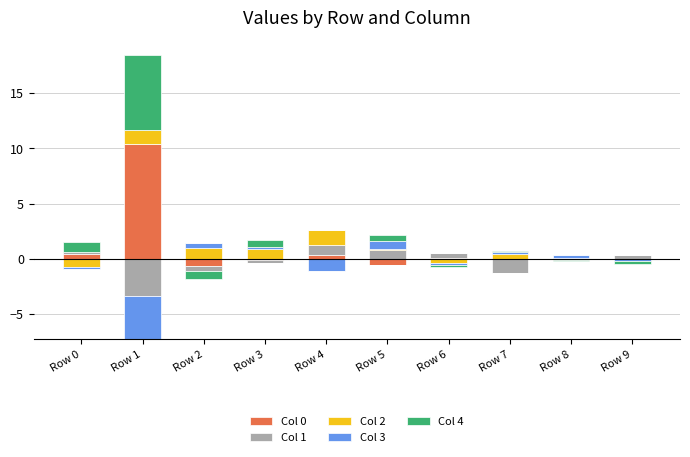

Count the number of categories in the chart.

10